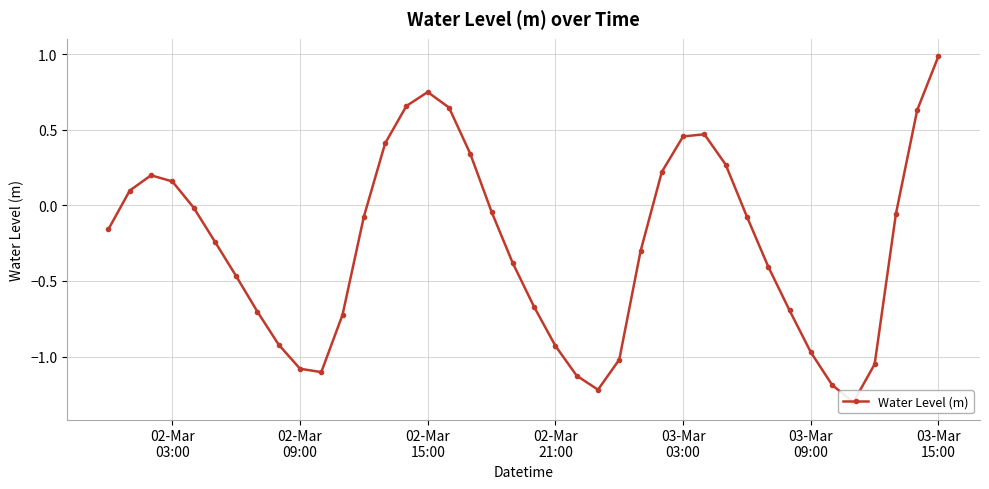

Is it true that the value at 26 is 0.1?

False